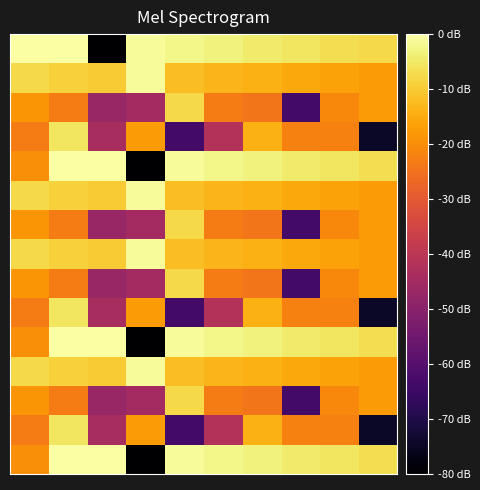

What is the smallest value displayed?

-80.0